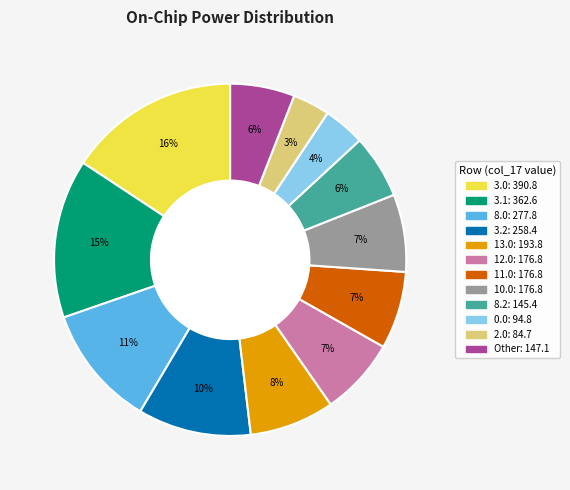

To the nearest percent, what is the average slice percentage?

8%